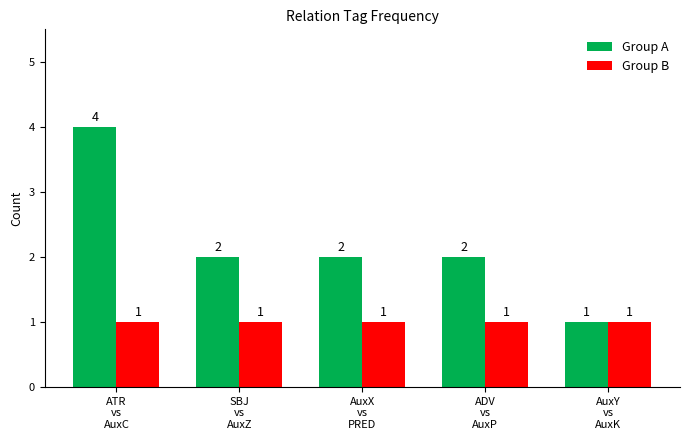

Is it true that Group A equals 2 at ATR
vs
AuxC?

False